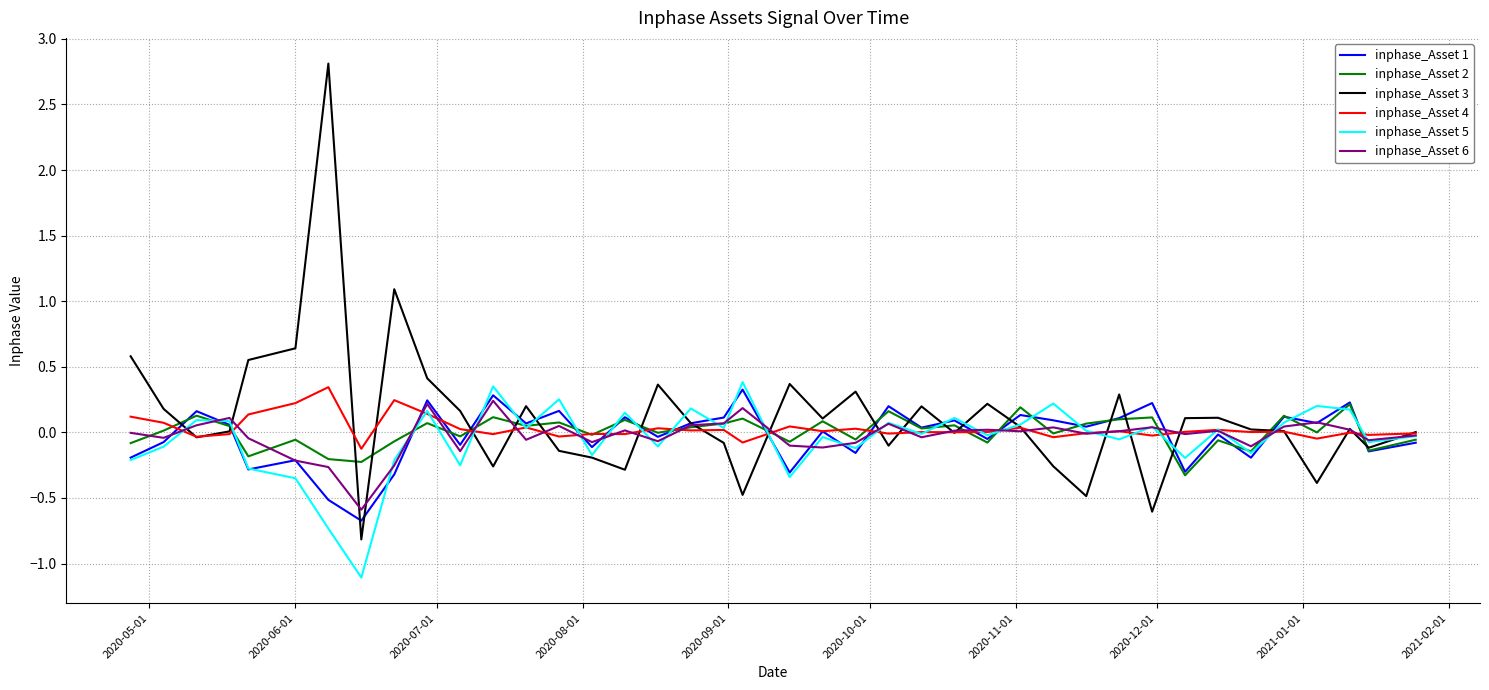

Which series has the largest range (max minus min)?

inphase_Asset 3